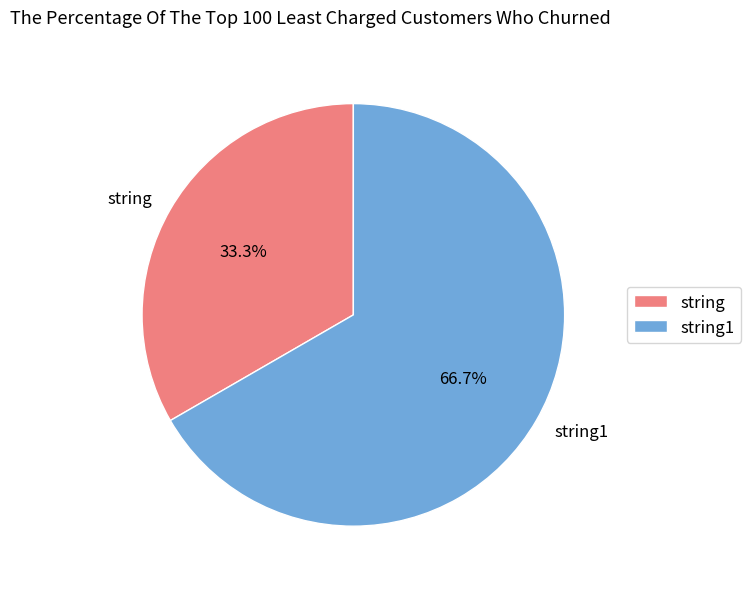

Is it true that string is 28% of the pie?

False